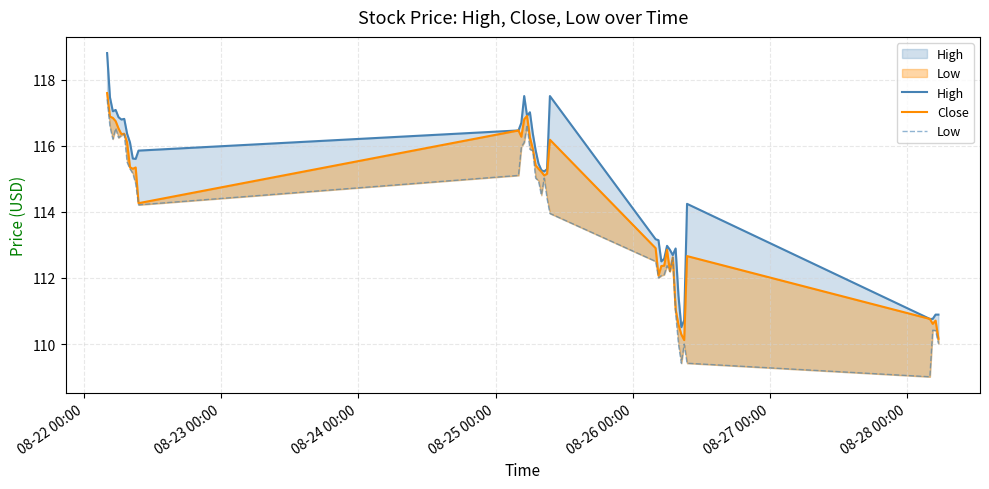

What are all the series names shown in the legend?

High, Close, Low